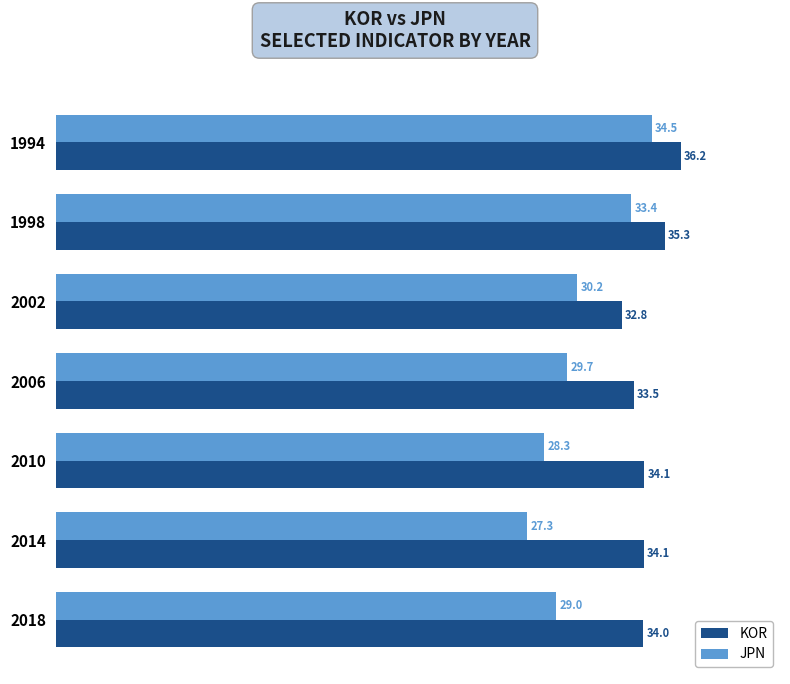

Count the number of data series in this chart.

2